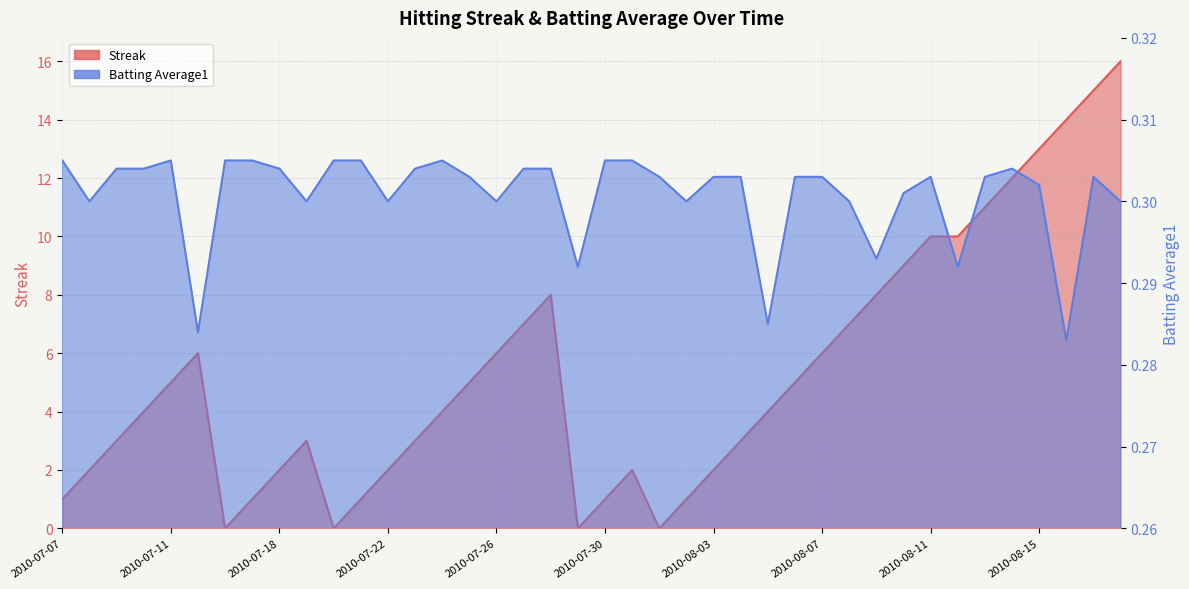

How many lines are shown in the chart?

2